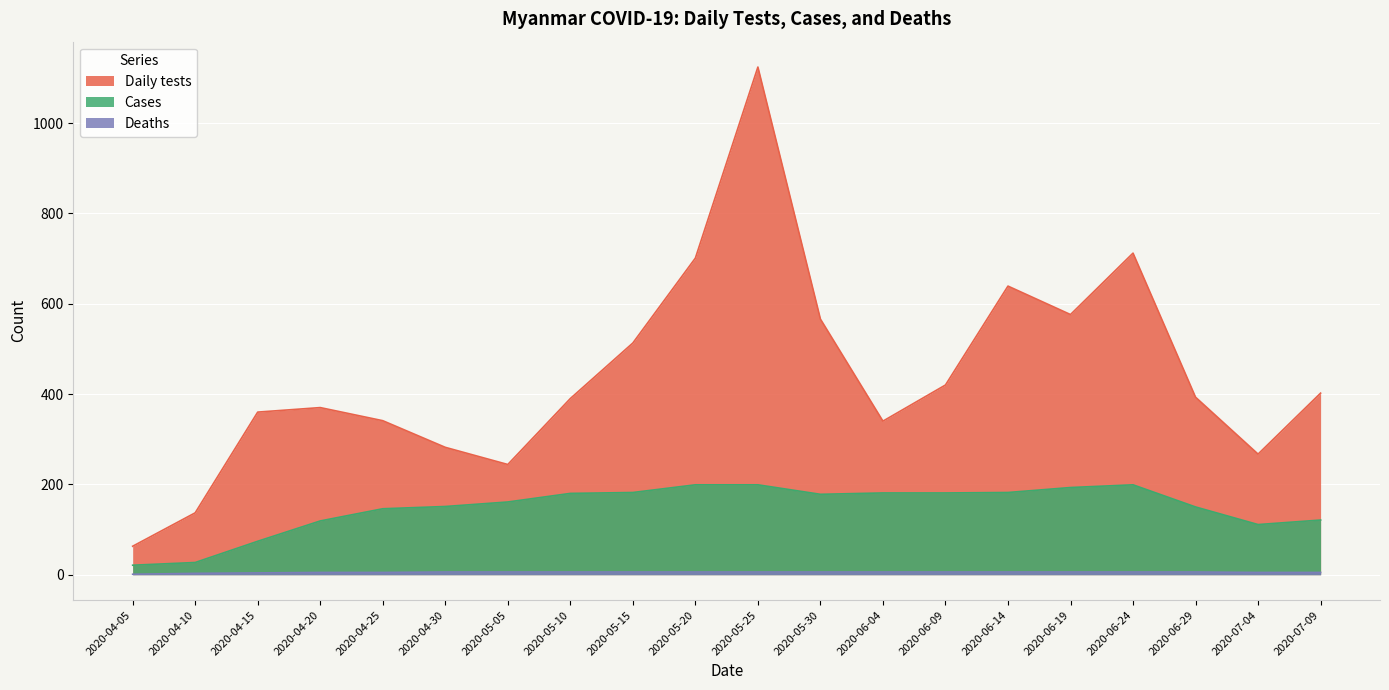

What is the sum of the Deaths values at 2020-06-09 and 2020-06-29?

12